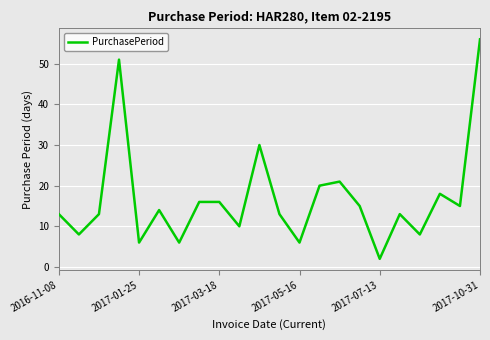

How many lines are shown in the chart?

1